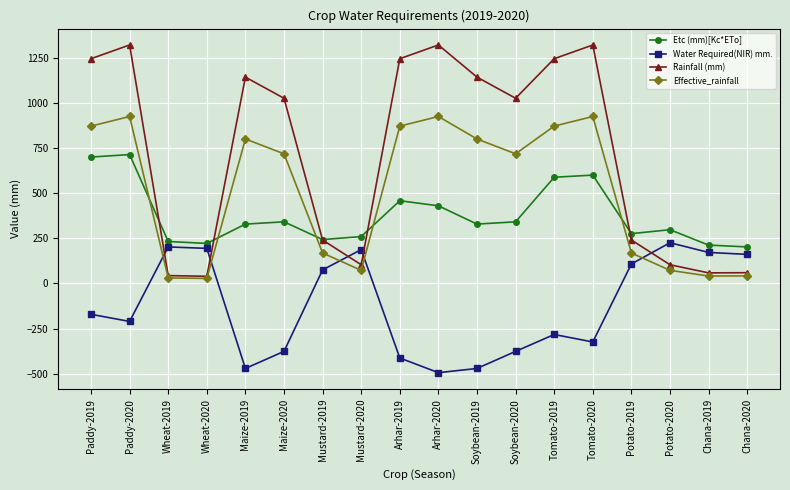

Which category has the lowest value across all series?

Arhar-2020